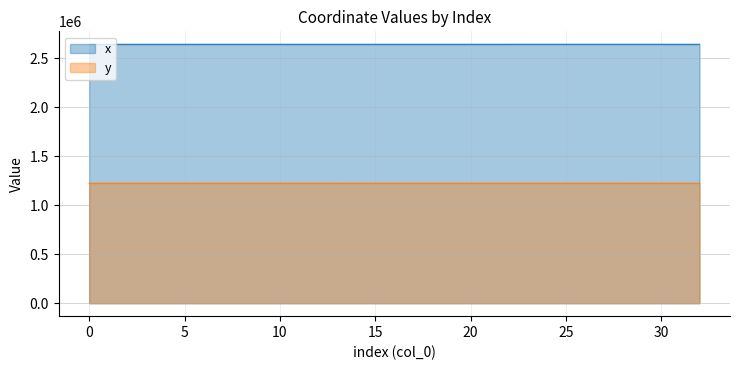

Where is x nearest to the value 2642174?

29